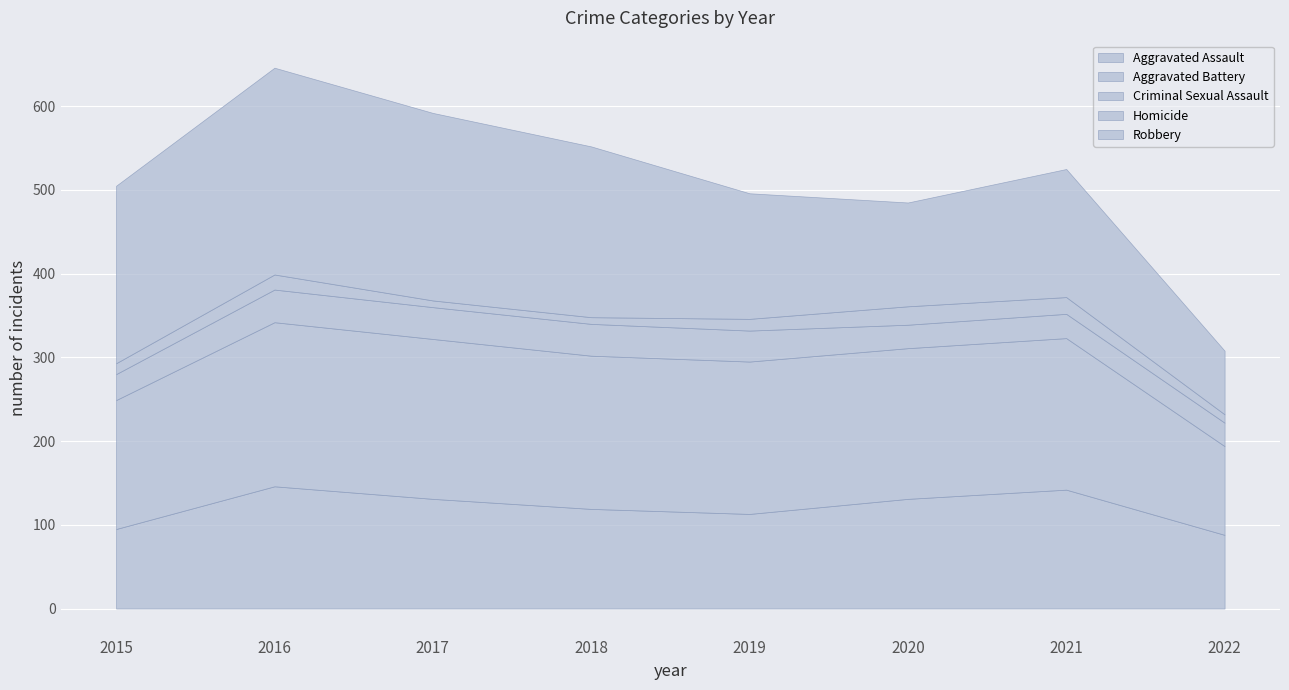

What is the approximate value of Robbery at 2022, to the nearest 50?

100